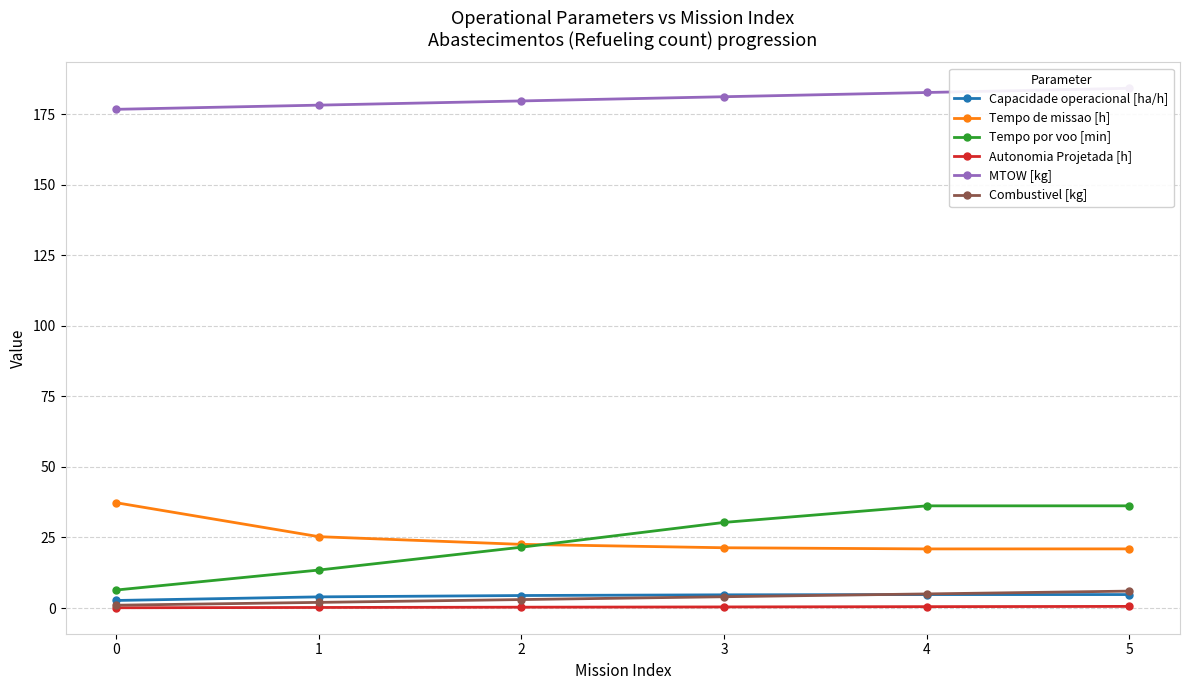

Rank the categories by MTOW [kg] value from highest to lowest.

5, 4, 3, 2, 1, 0